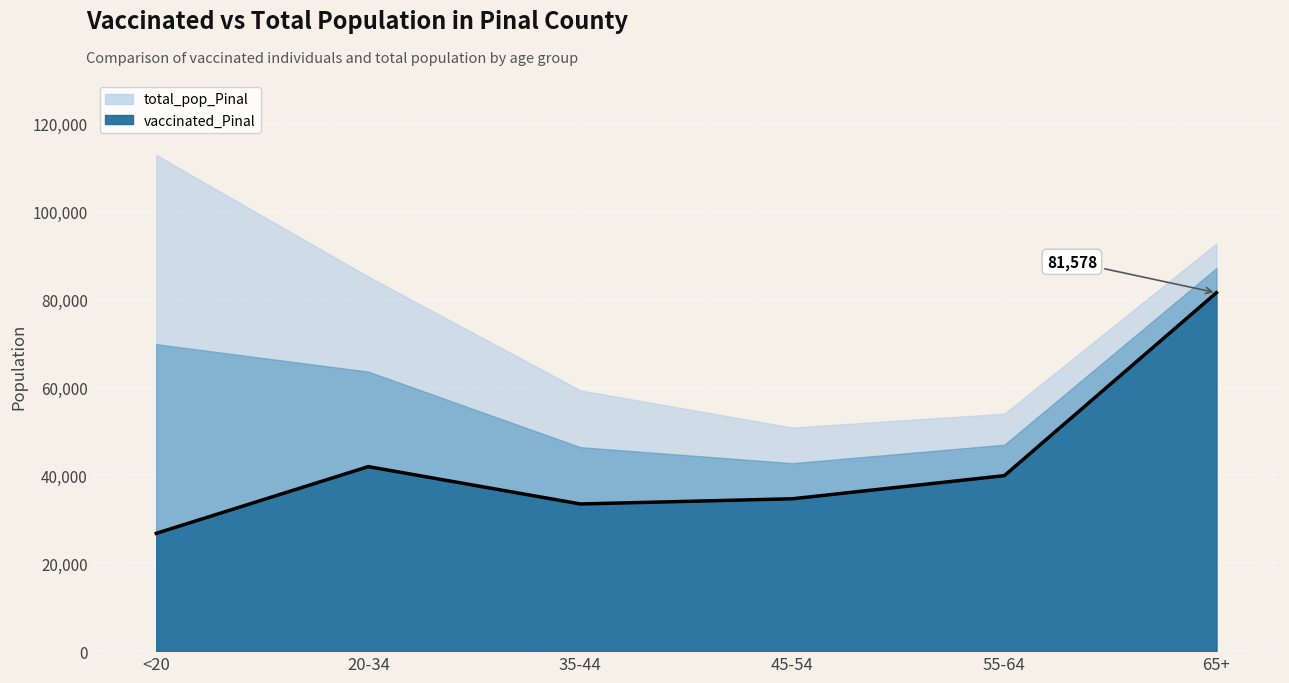

What is the minimum value shown in the chart?

26811